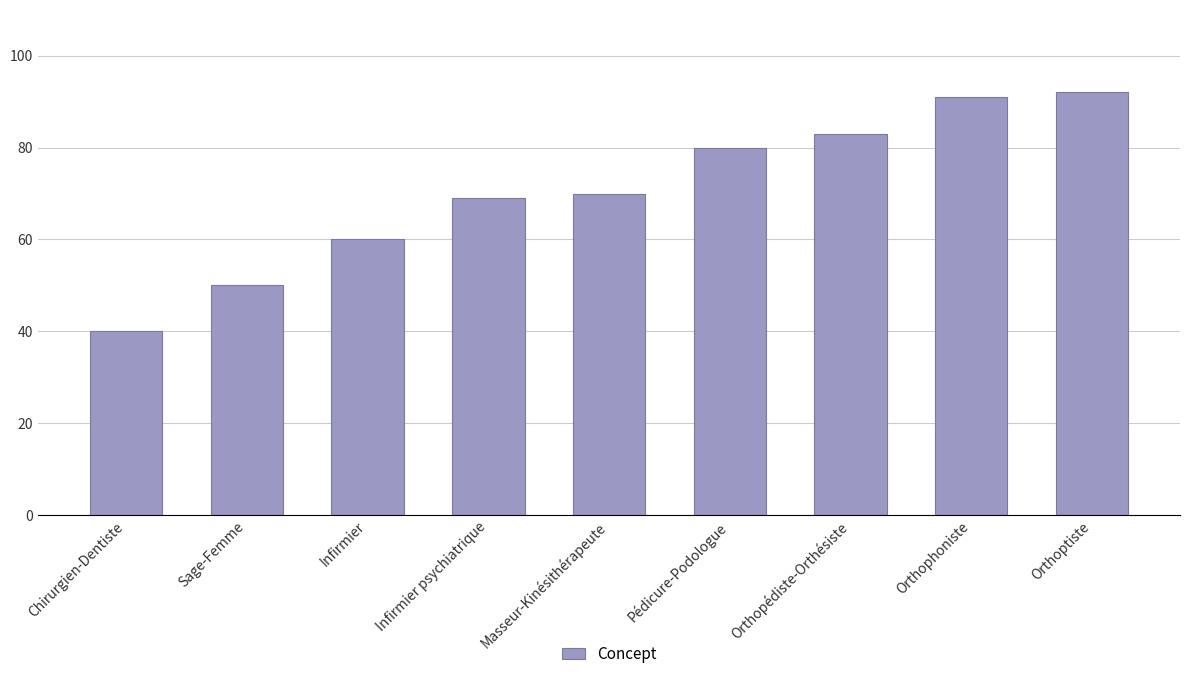

Reading left to right, transcribe all the data shown in this chart.

Chirurgien-Dentiste=40	Sage-Femme=50	Infirmier=60	Infirmier psychiatrique=69	Masseur-Kinésithérapeute=70	Pédicure-Podologue=80	Orthopédiste-Orthésiste=83	Orthophoniste=91	Orthoptiste=92